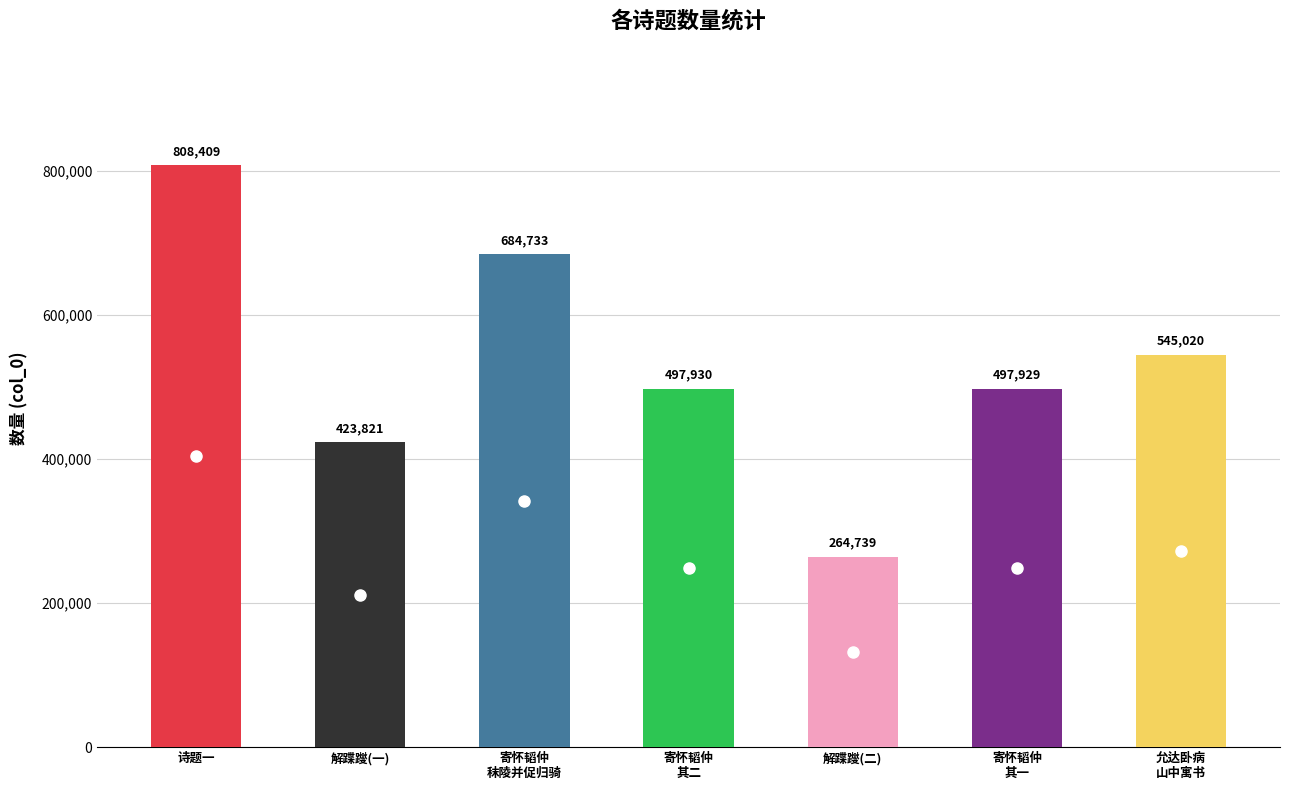

Reading left to right, extract all data points from this chart.

诗题一=808409	解蹀躞(一)=423821	寄怀韬仲
秣陵并促归骑=684733	寄怀韬仲
其二=497930	解蹀躞(二)=264739	寄怀韬仲
其一=497929	允达卧病
山中寓书=545020